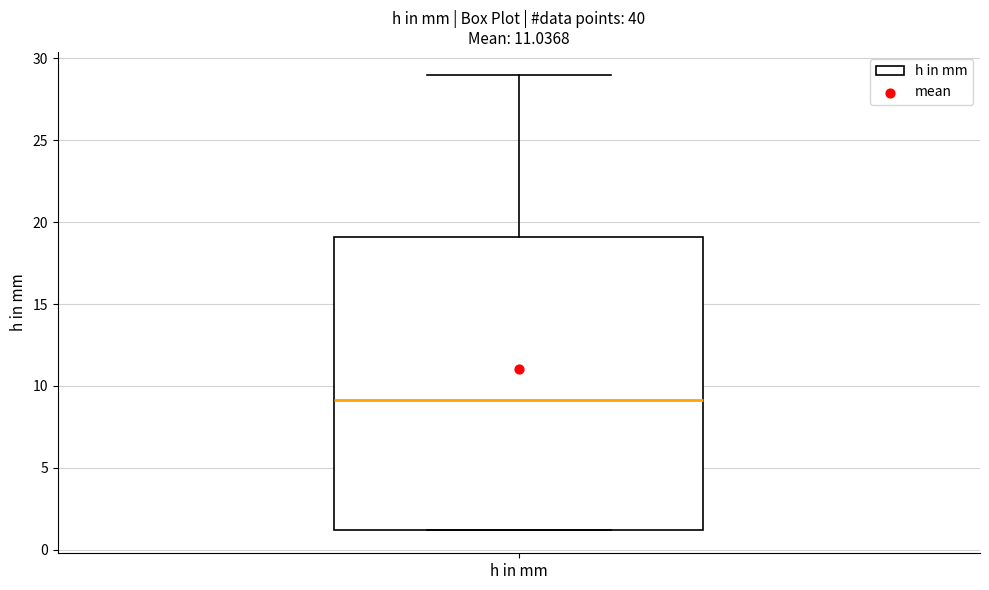

Read this box plot against the y-axis: the position of the median line, the range covered by the box, and the ends of both whiskers. The values are not printed on the chart, so give them approximately, as read against the axis.

median 9, box 1 to 19, whiskers 1 to 29